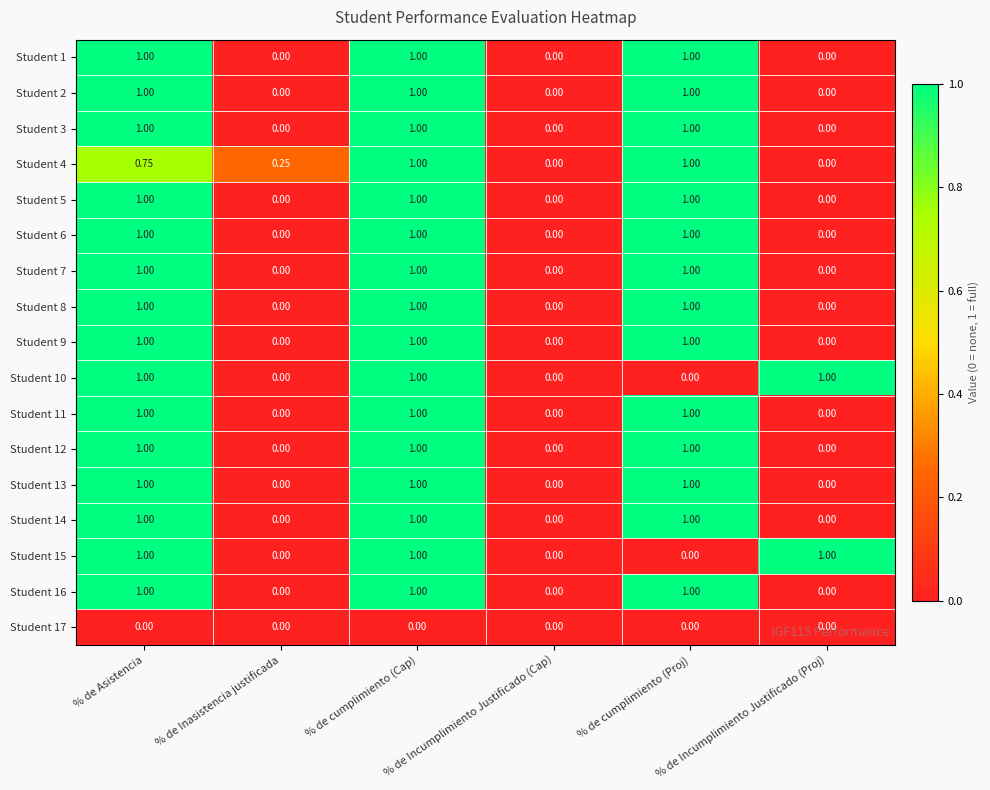

Which series changed the most between % de Inasistencia justificada and % de cumplimiento (Cap)?

Student 1